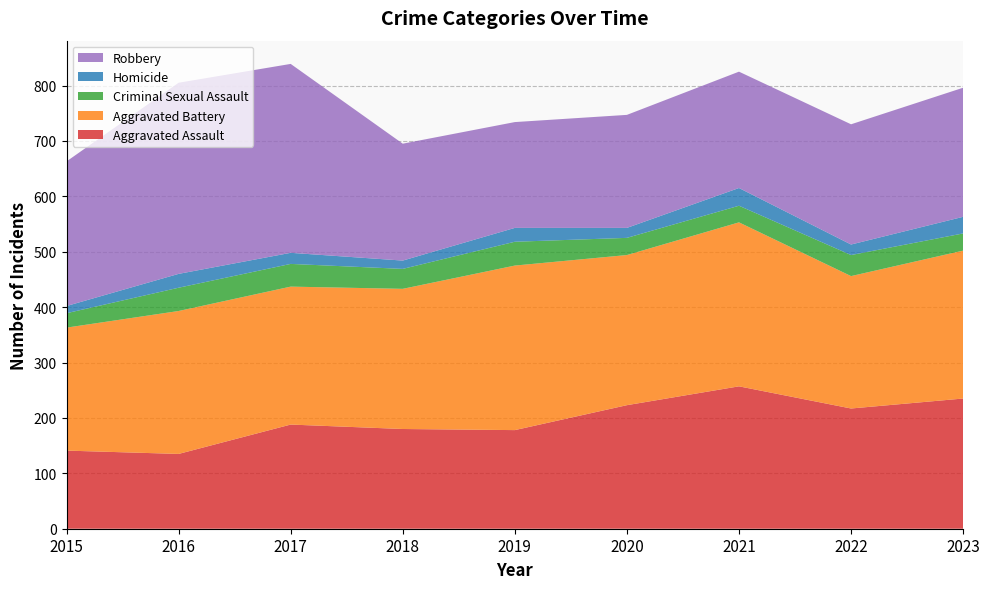

Reading left to right, extract all data points from this chart.

Aggravated Assault: 2015=141	2016=135	2017=188	2018=180	2019=178	2020=223	2021=257	2022=217	2023=235
Aggravated Battery: 2015=222	2016=258	2017=249	2018=253	2019=297	2020=271	2021=296	2022=239	2023=267
Criminal Sexual Assault: 2015=26	2016=42	2017=41	2018=36	2019=43	2020=31	2021=30	2022=38	2023=31
Homicide: 2015=13	2016=25	2017=20	2018=15	2019=25	2020=18	2021=32	2022=19	2023=30
Robbery: 2015=261	2016=345	2017=341	2018=211	2019=191	2020=204	2021=210	2022=217	2023=233